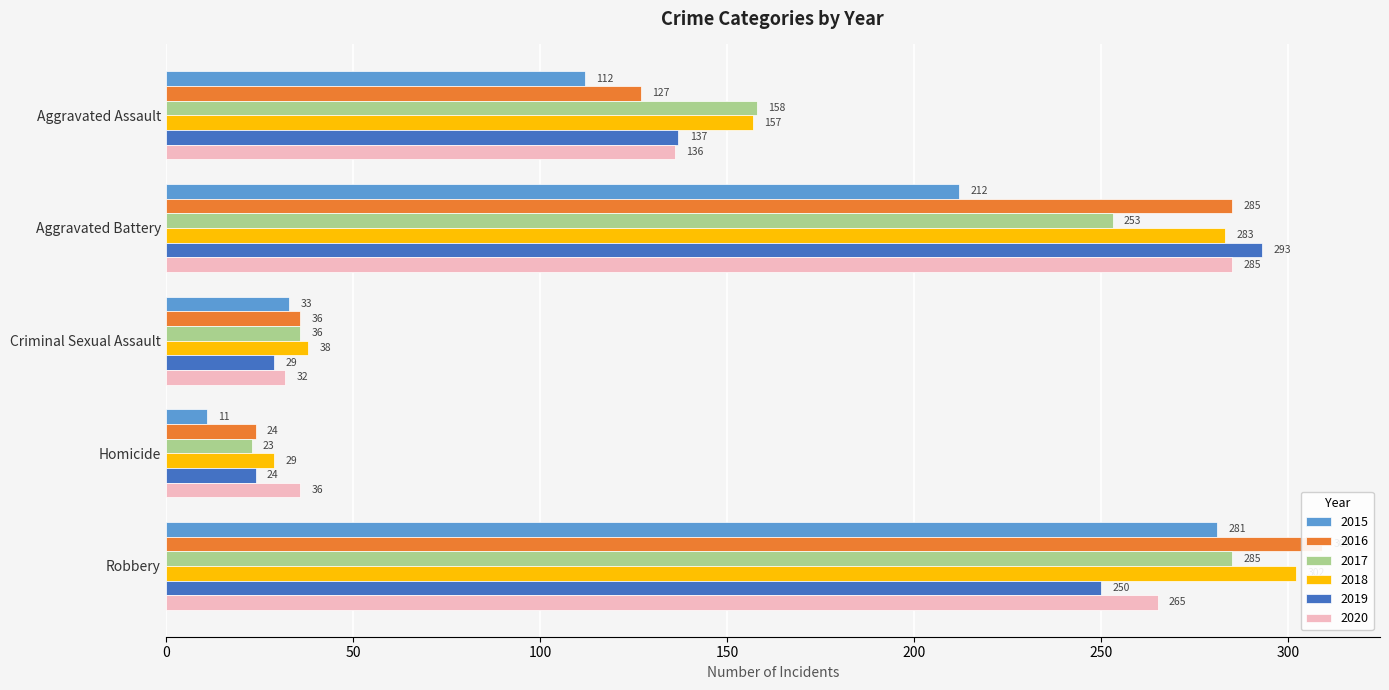

Are the bars horizontal?

Yes